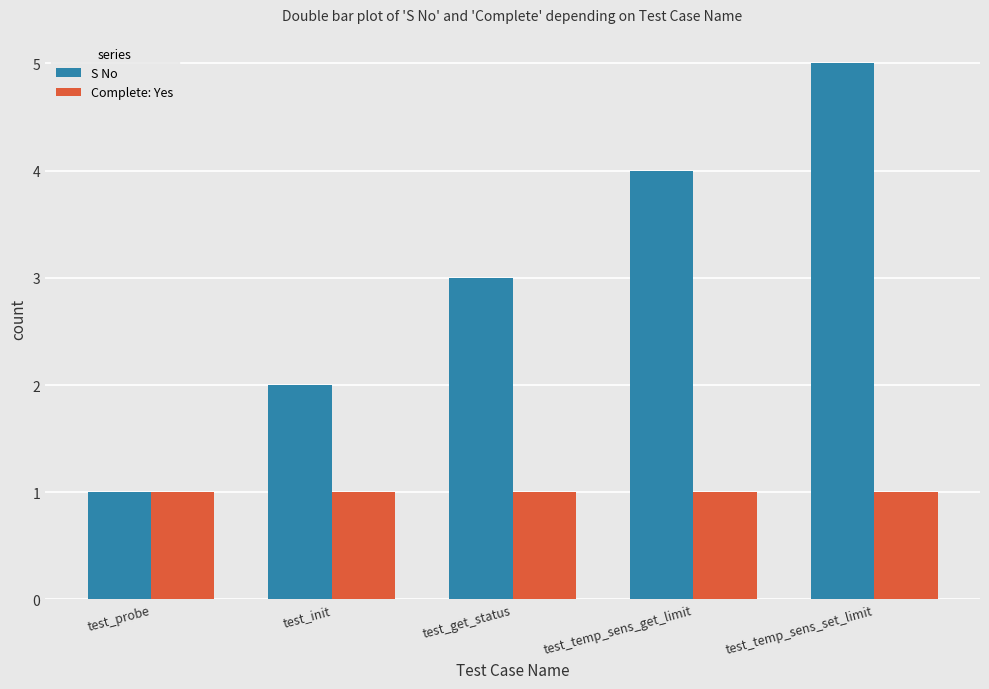

List the series in order of their overall mean, lowest first.

Complete: Yes, S No